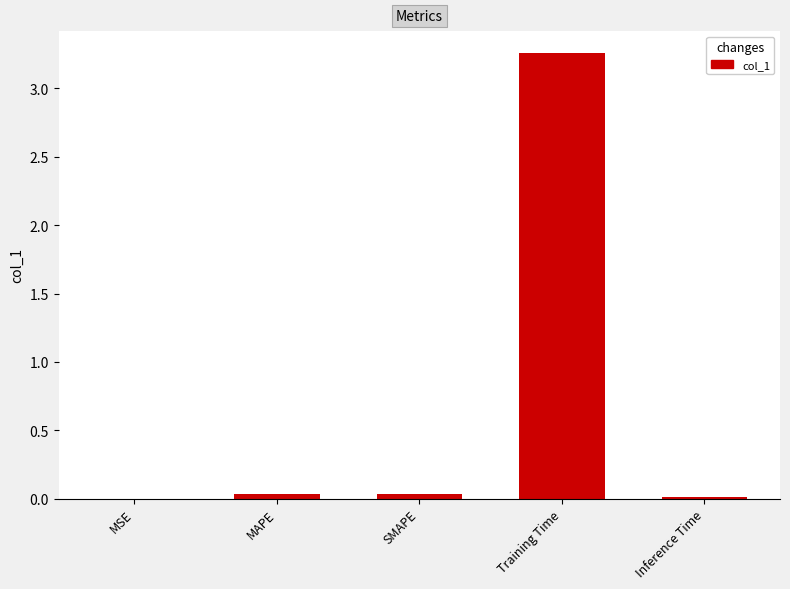

Count the number of data series in this chart.

1